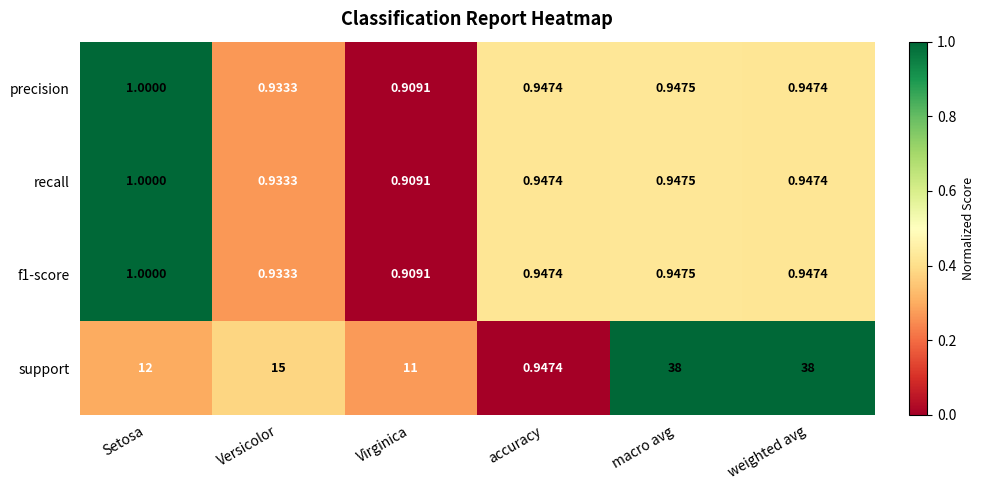

At which label is support closest to 19?

Versicolor